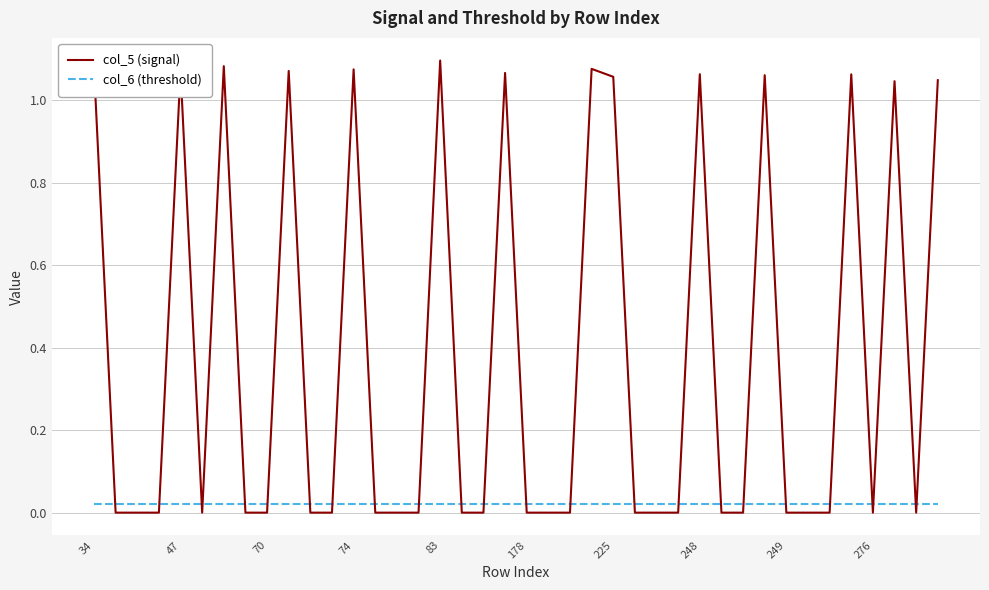

Which series has the widest spread of values?

col_5 (signal)